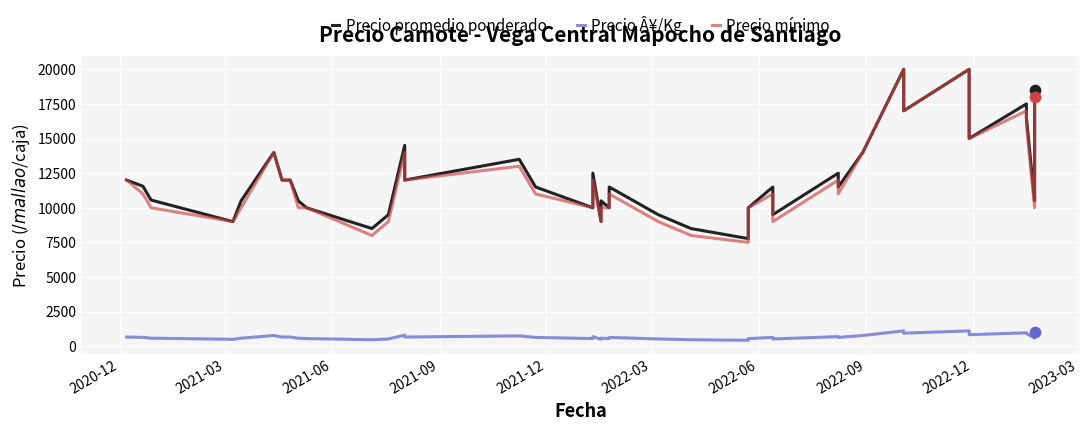

Which series has the widest spread of Y values?

Precio mínimo